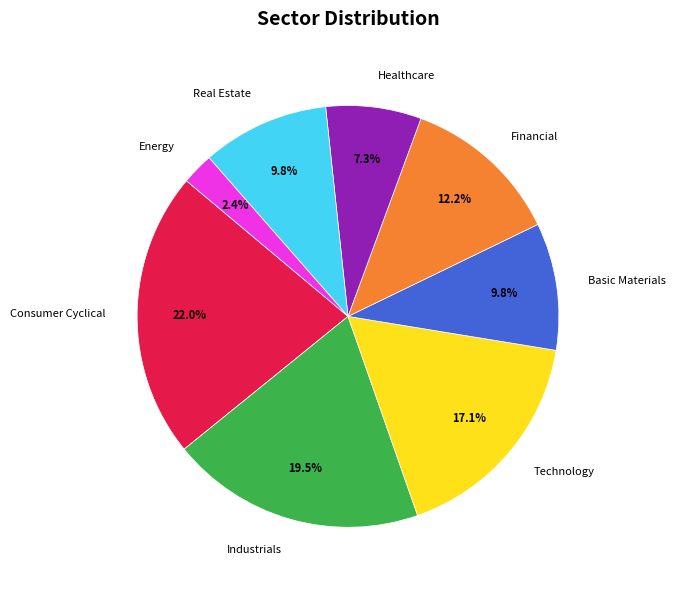

How many segments does this pie chart have?

8